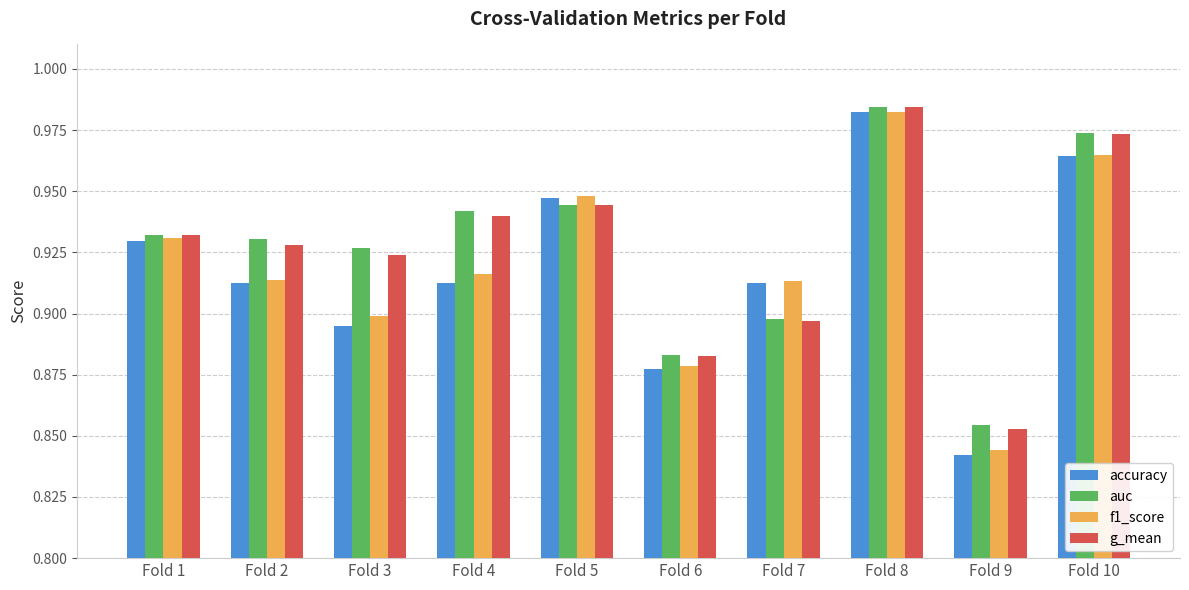

How many categories are shown in the chart?

10